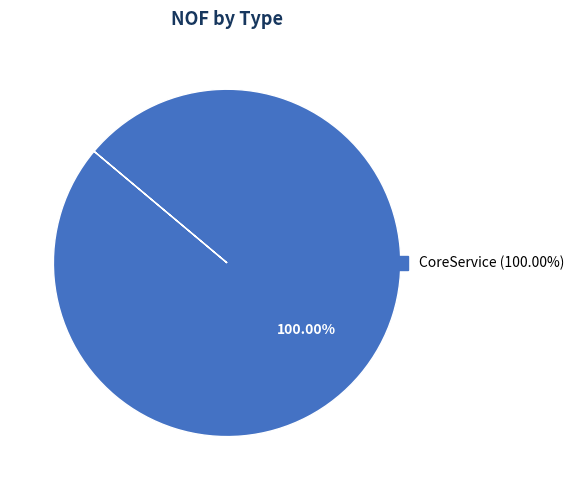

Is there any slice that represents more than half of the pie?

Yes